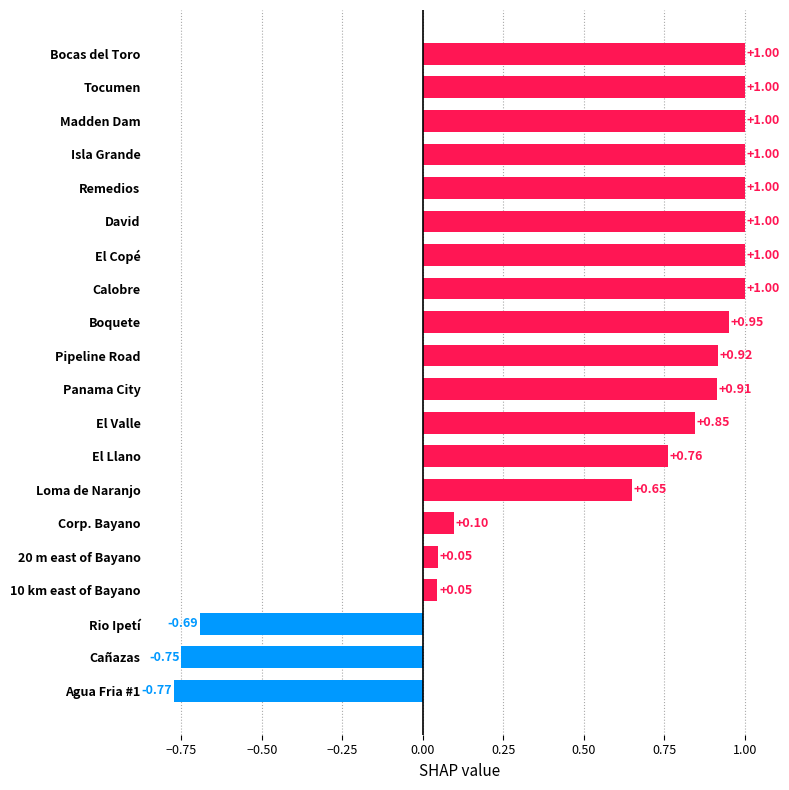

What is the label of the 18th bar from the top?

Rio Ipetí